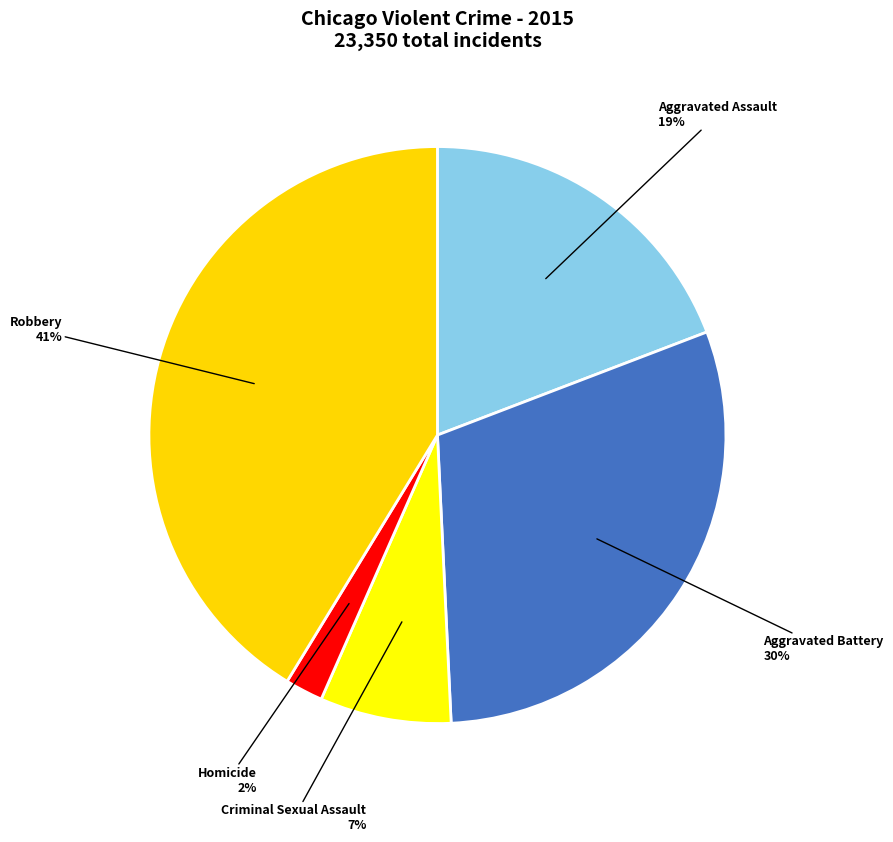

Does Robbery account for over 50% of the chart?

No